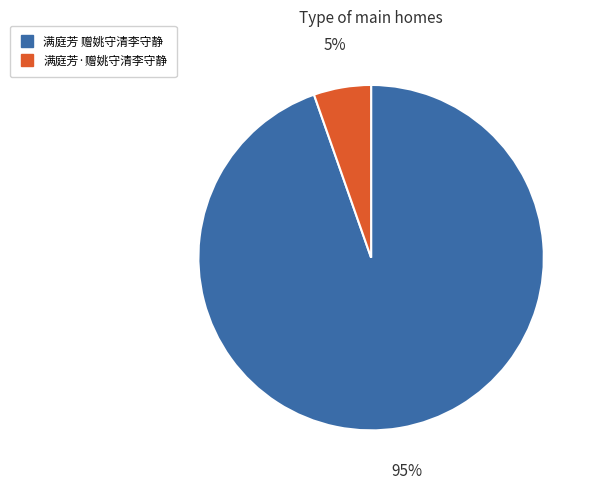

True or false: 满庭芳·赠姚守清李守静 accounts for 5% of the total.

True